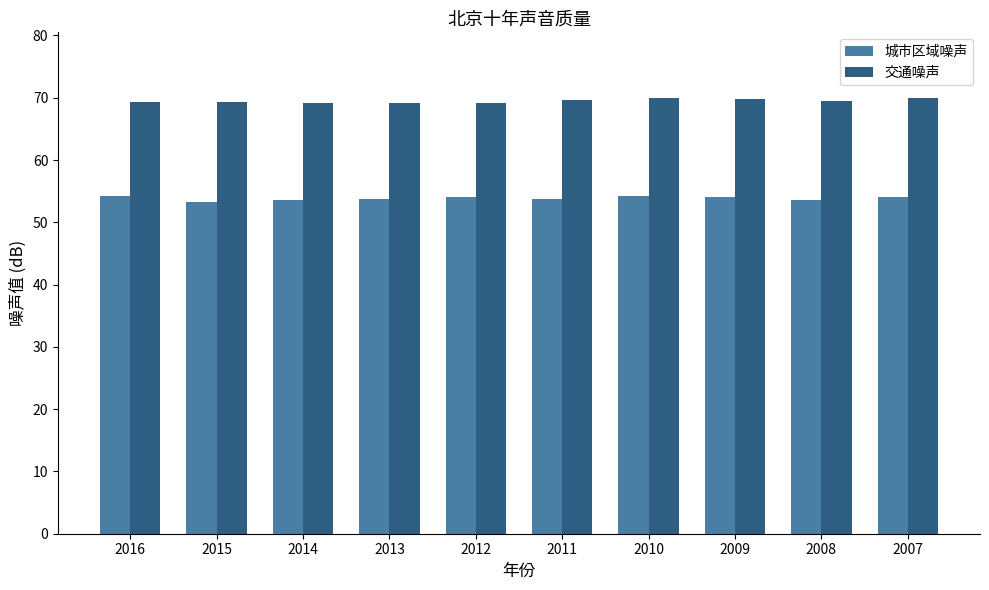

At 2009, list the series in order from smallest to largest.

城市区域噪声, 交通噪声